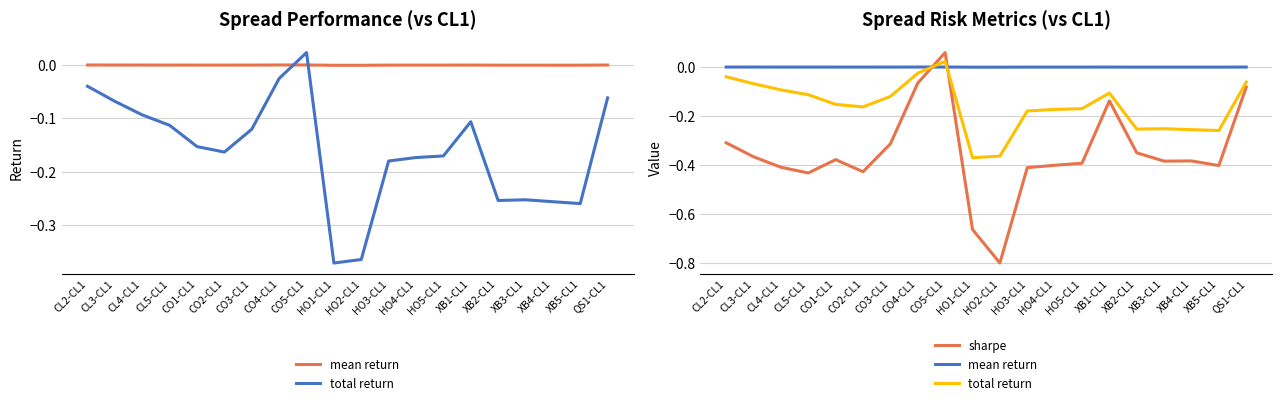

At which label does sharpe first exceed 0?

CO5-CL1